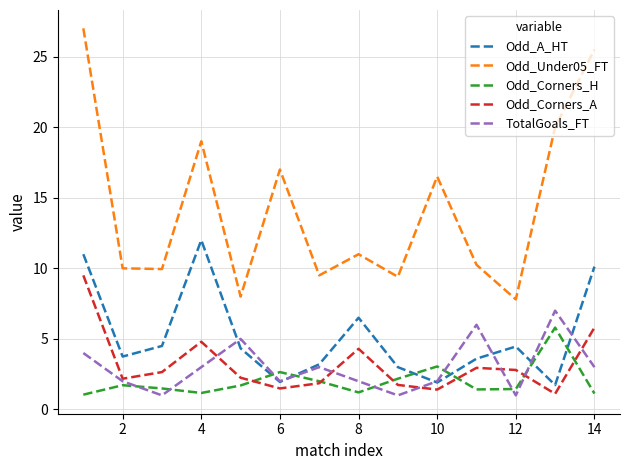

Which series has the largest range (max minus min)?

Odd_Under05_FT